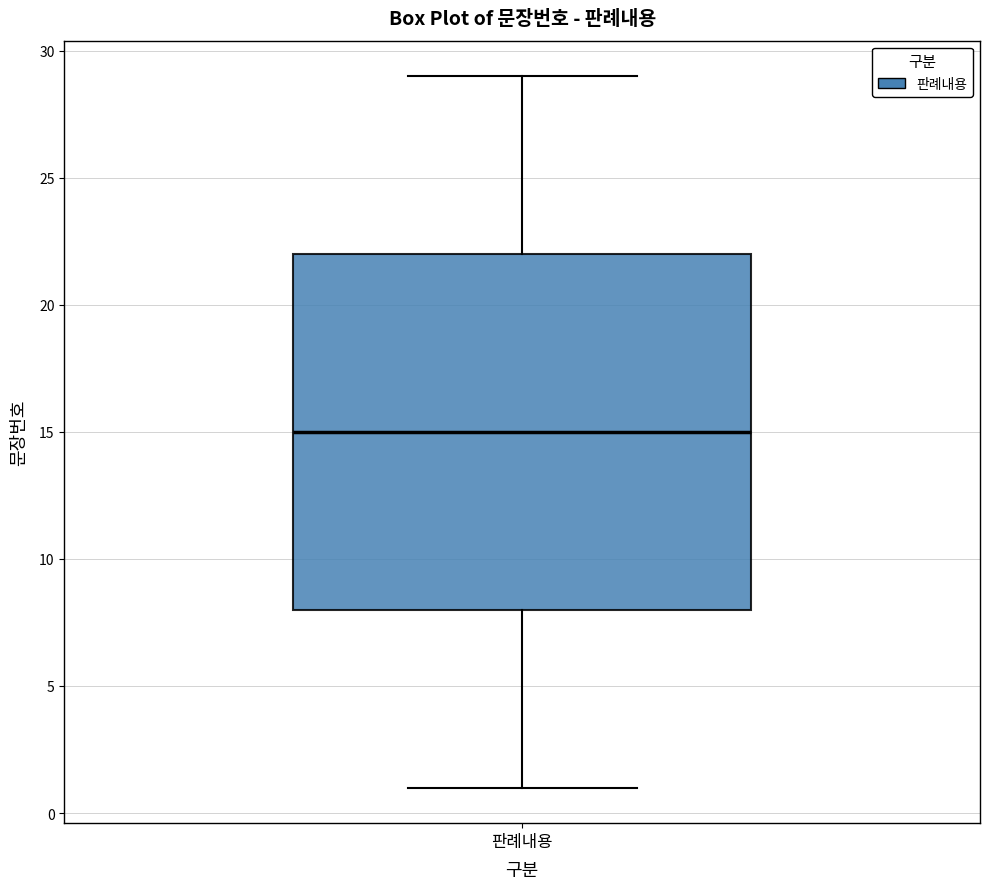

Read this box plot against the y-axis: the position of the median line, the range covered by the box, and the ends of both whiskers. The values are not printed on the chart, so give them approximately, as read against the axis.

median 15, box 8 to 22, whiskers 1 to 29